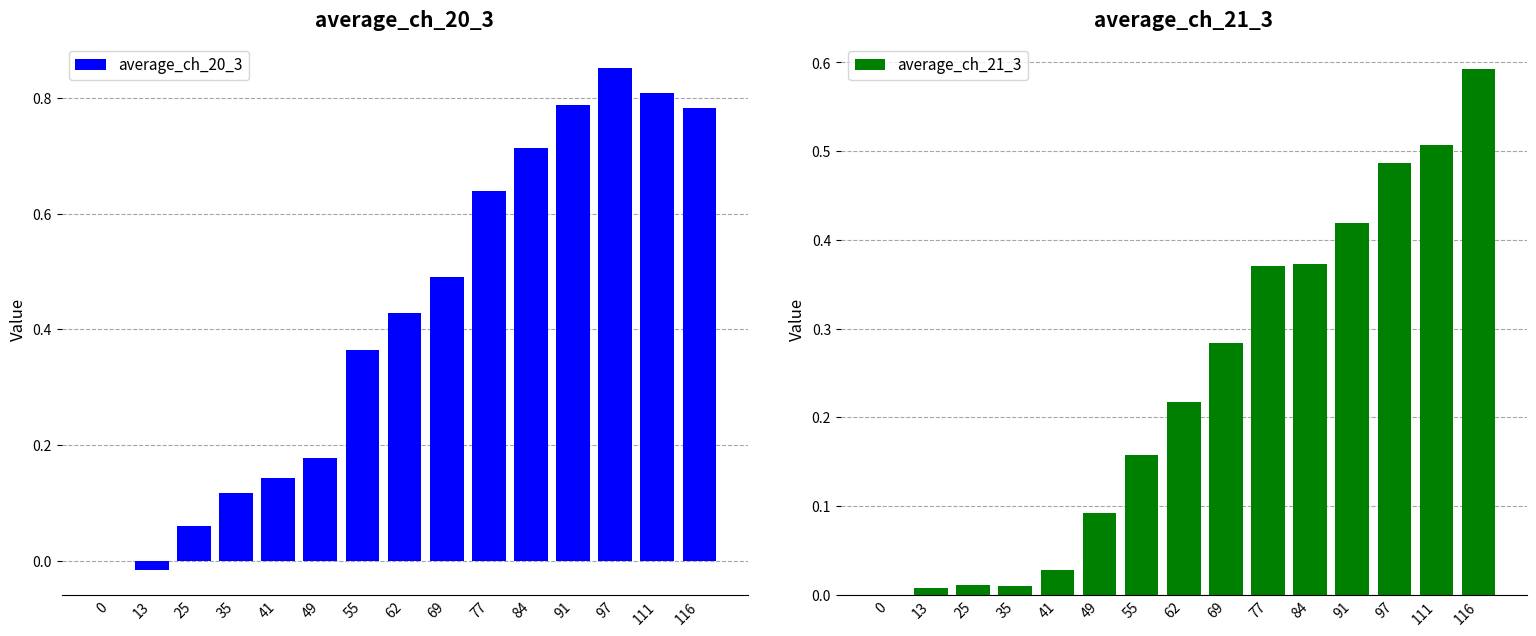

How many data points in average_ch_20_3 are less than 0?

1